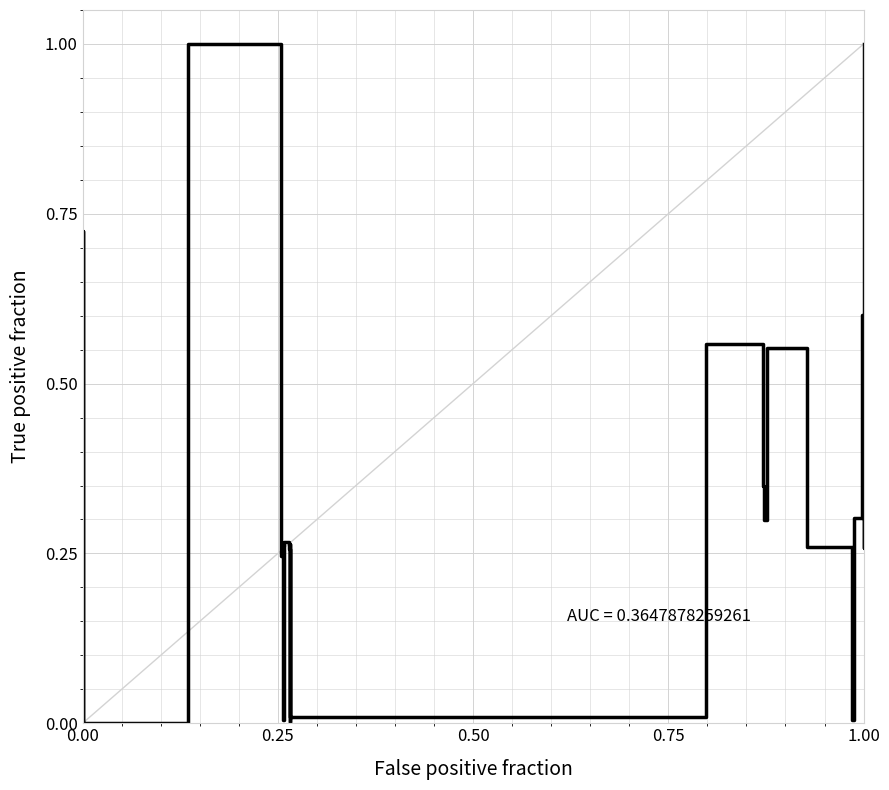

What is the value of the 16th point from the left?

0.3